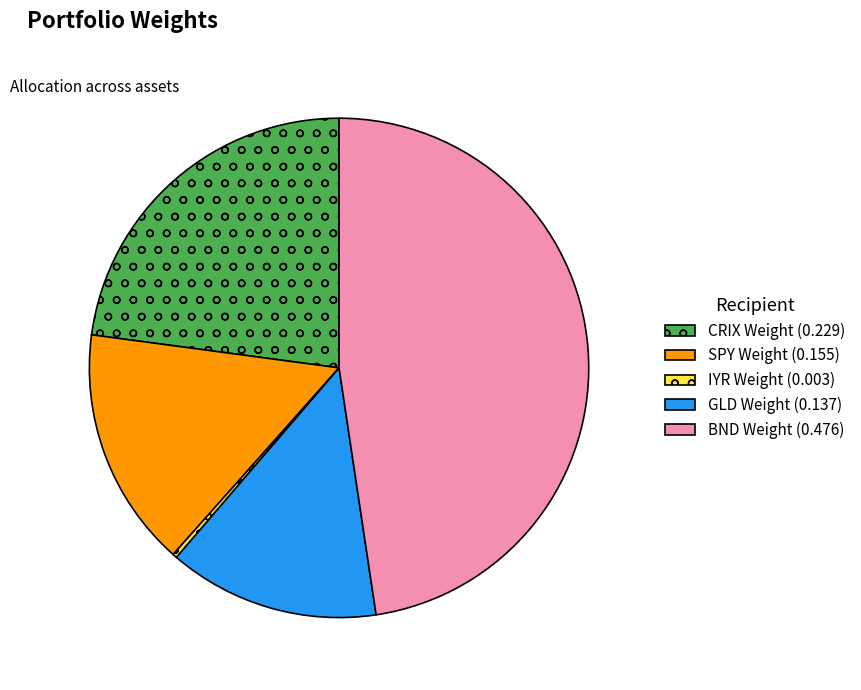

Is it true that BND Weight is 48% of the pie?

True